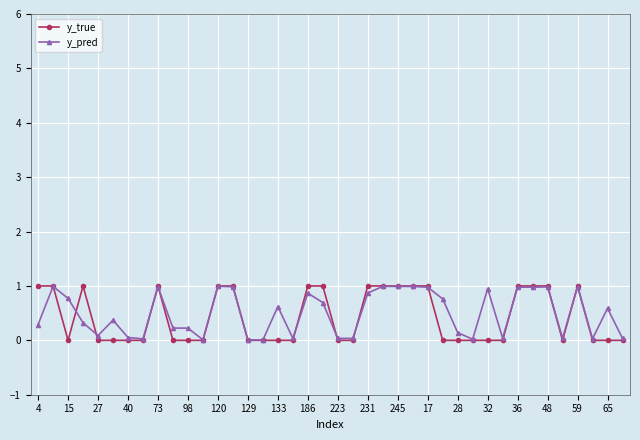

True or false: y_pred and y_true cross at least once.

True